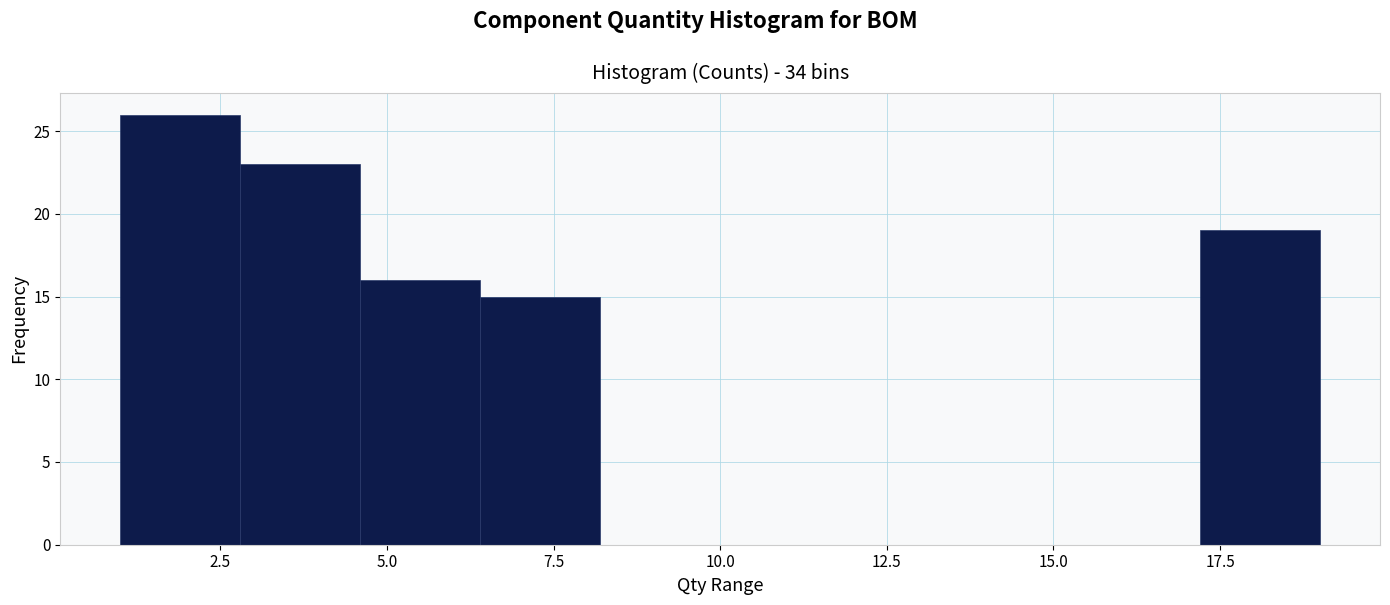

Around what value on the x-axis is the tallest bar? Give the approximate position of its centre, as read against the axis.

2.0